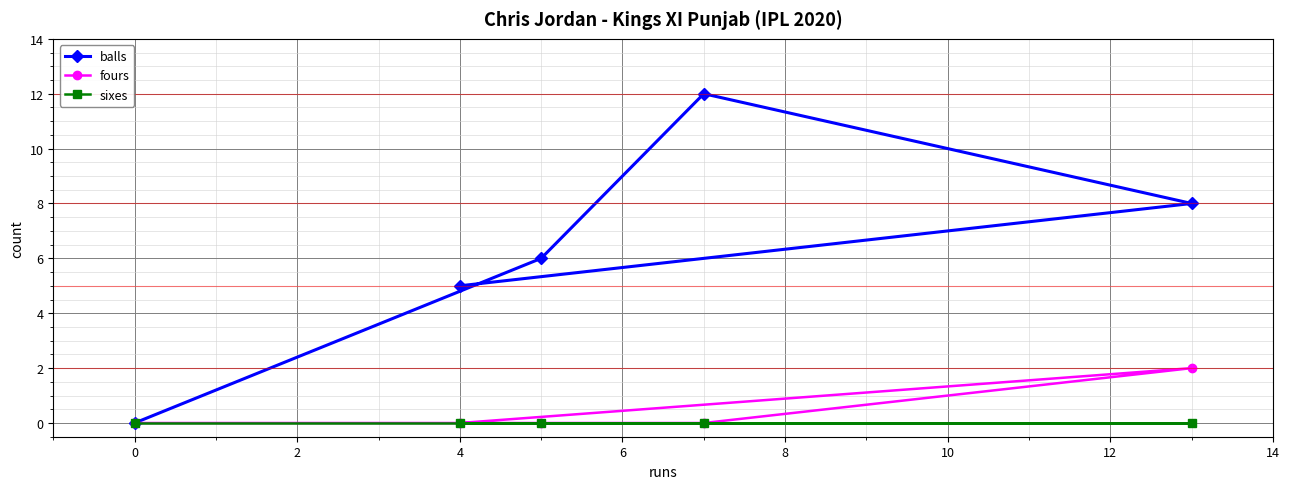

Which series changed the most between 0 and 4?

balls